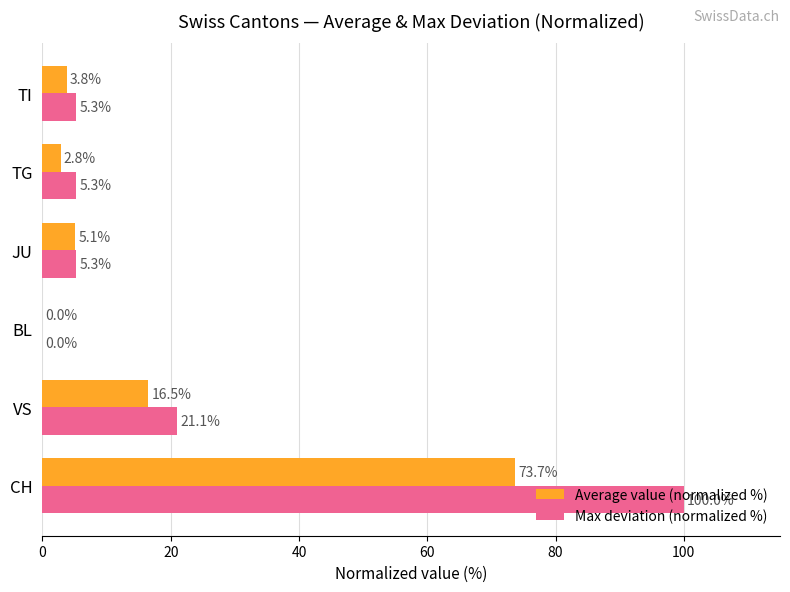

What is the approximate value of Max deviation (normalized %) at TG?

5.3